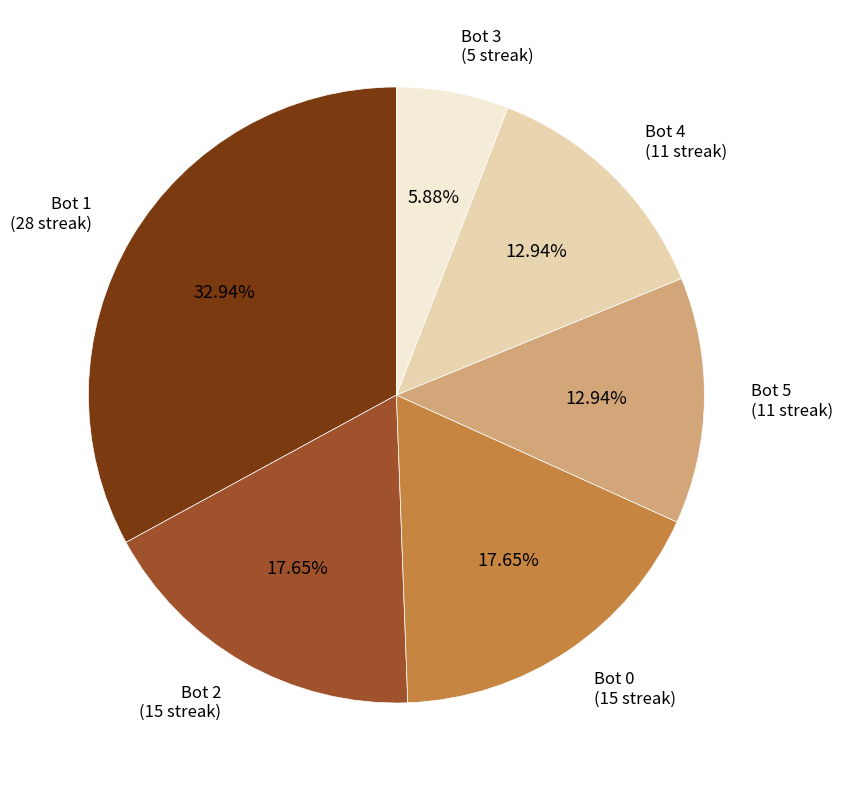

To the nearest percent, what is the combined percentage of Bot 0 and Bot 2?

35%